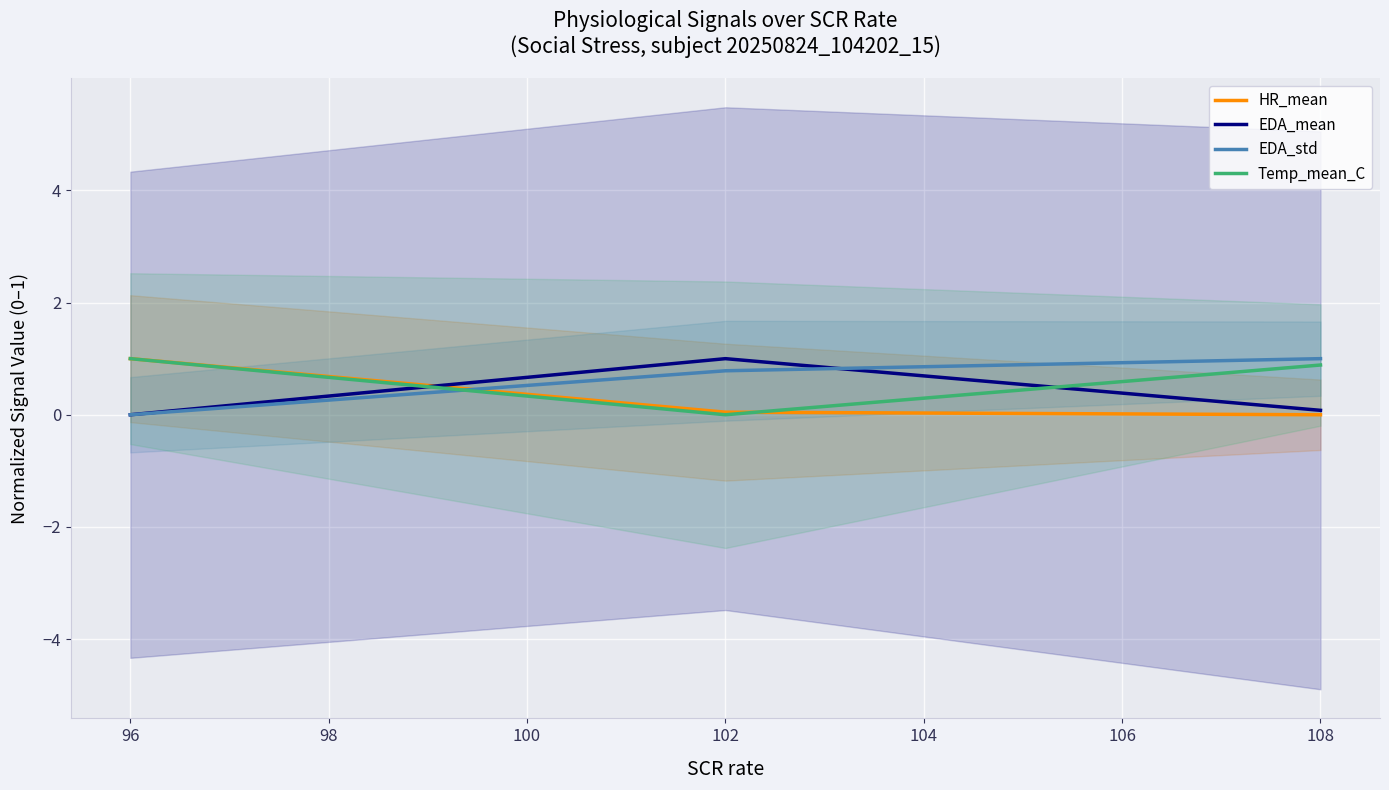

At how many categories does at least one series exceed 0?

3